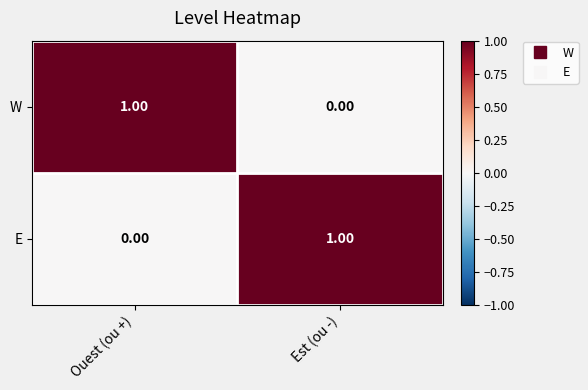

Which category has the highest value in the W series?

Ouest (ou +)